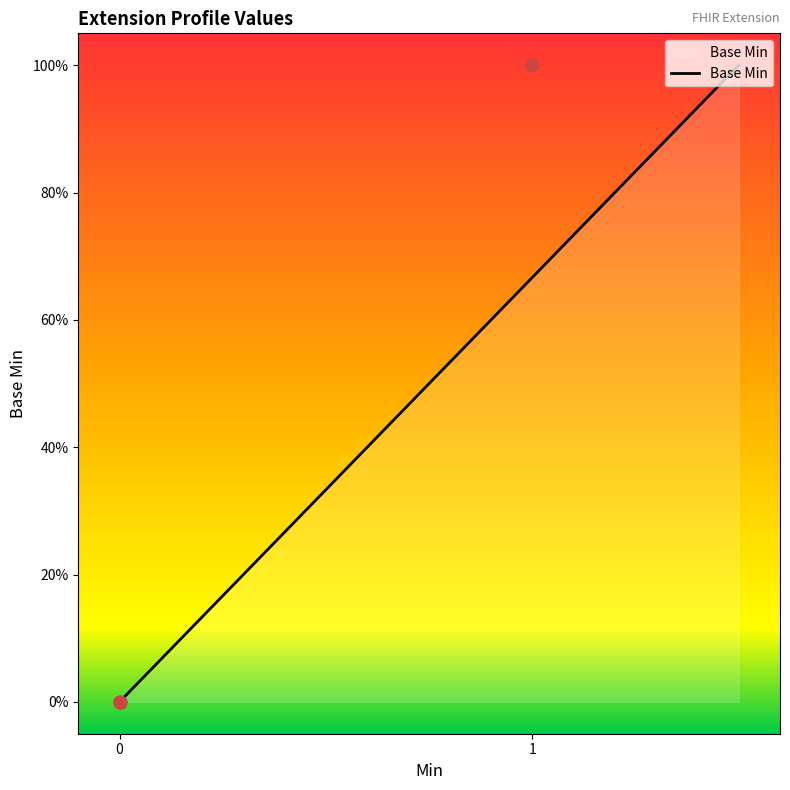

Between Extension.extension and Extension, which is larger?

Extension.extension